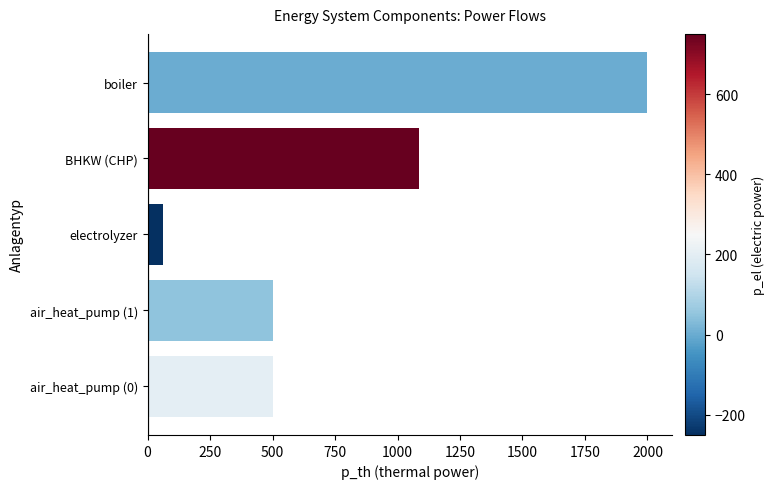

At which category does the chart reach its minimum across all series?

electrolyzer